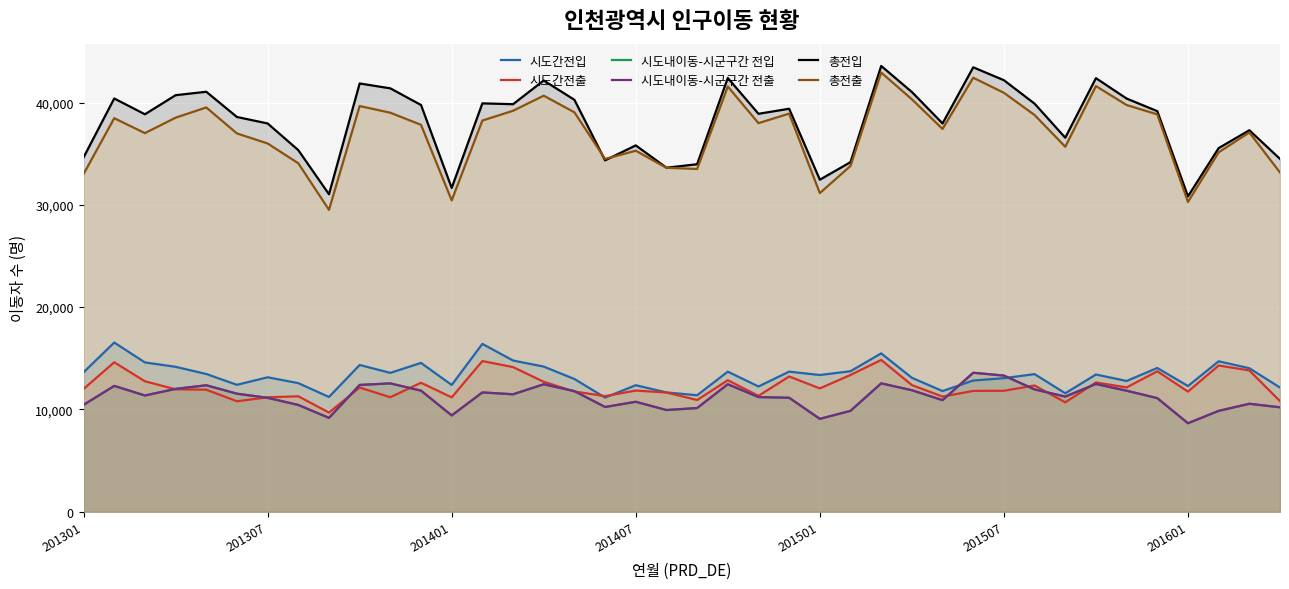

Which category has the lowest value in the 시도내이동-시군구간 전입 series?

201601